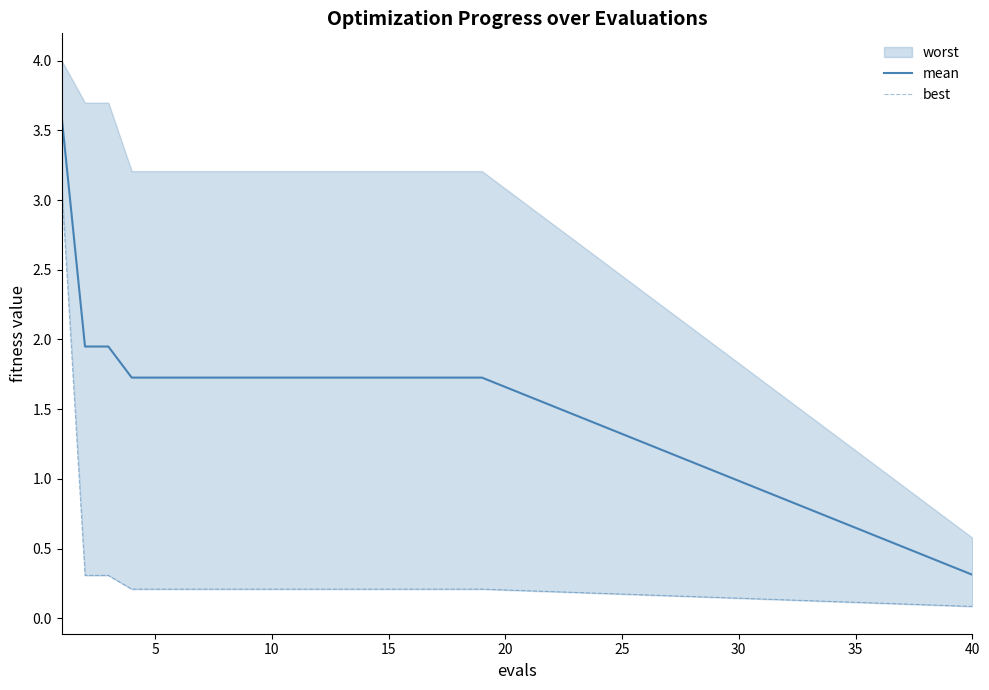

Does the chart have visible grid lines?

No